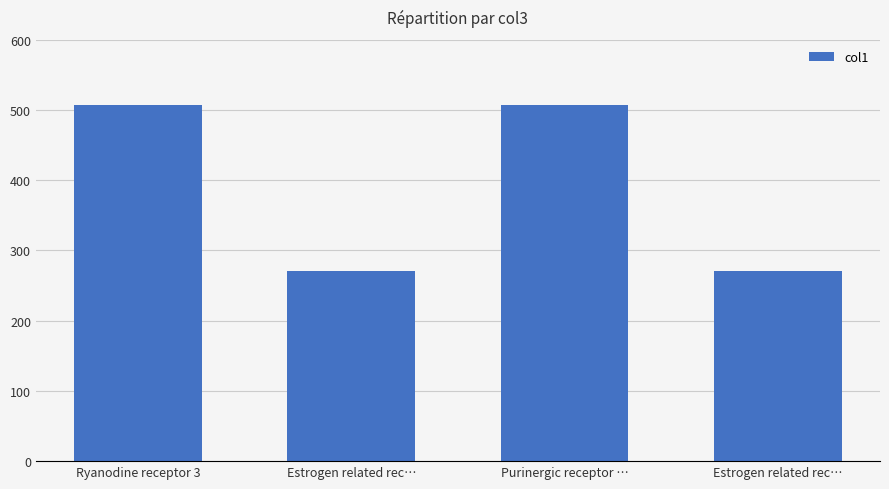

How many categories are shown in the chart?

4